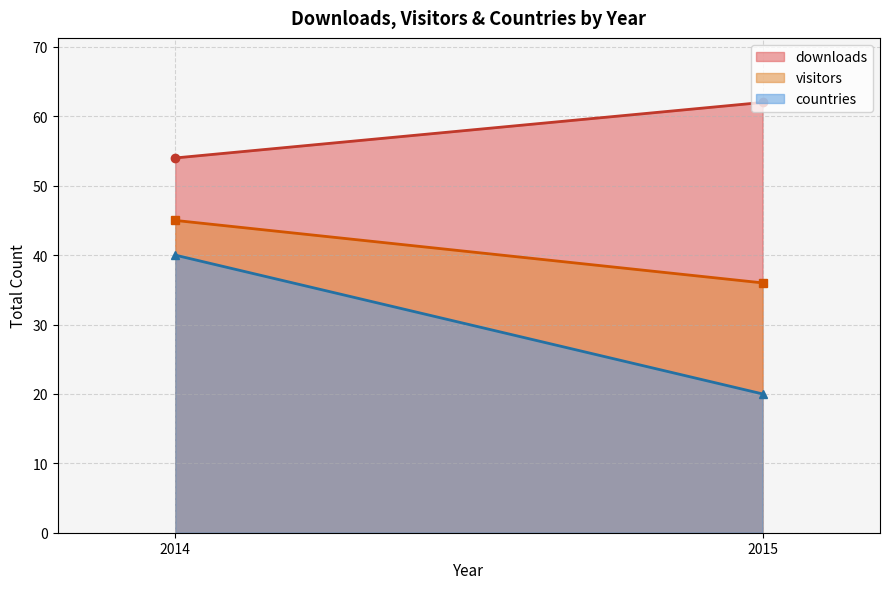

Is it true that visitors equals 5 at 5?

False